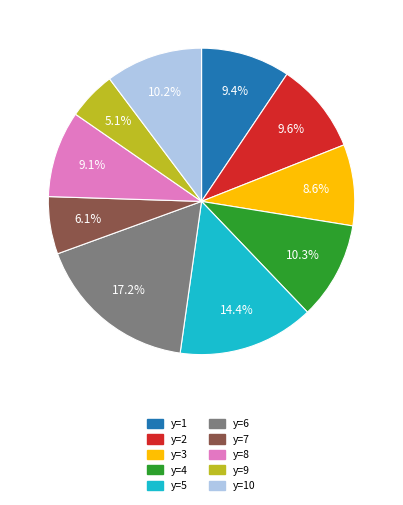

To the nearest percent, what is the difference between the largest and smallest slice percentages?

12%